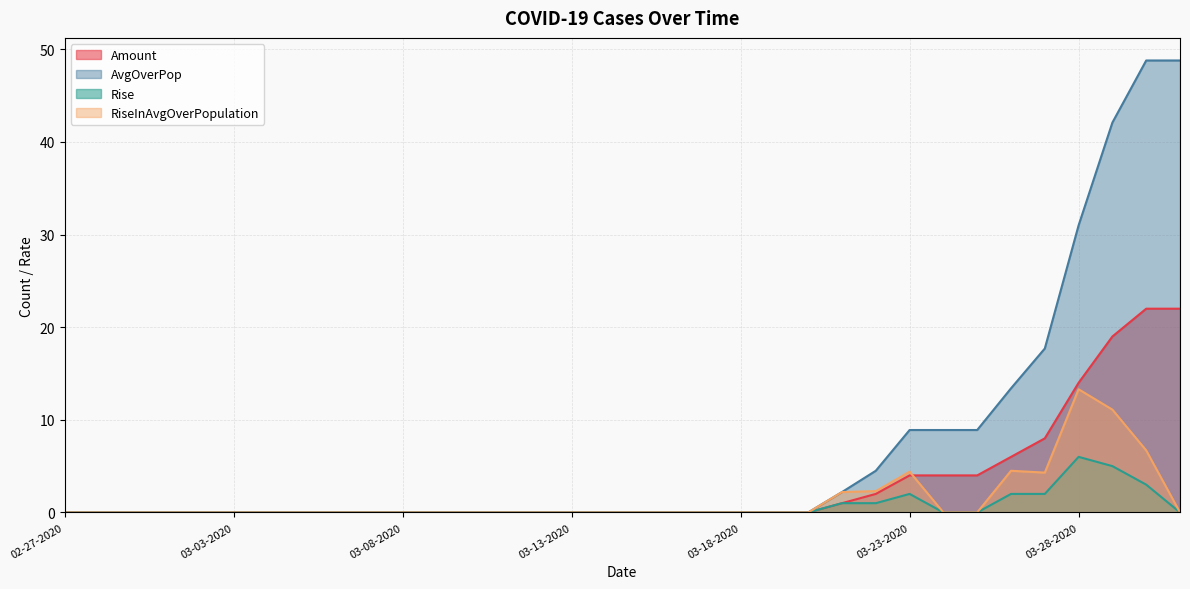

Where is the first local minimum for RiseInAvgOverPopulation?

03-27-2020